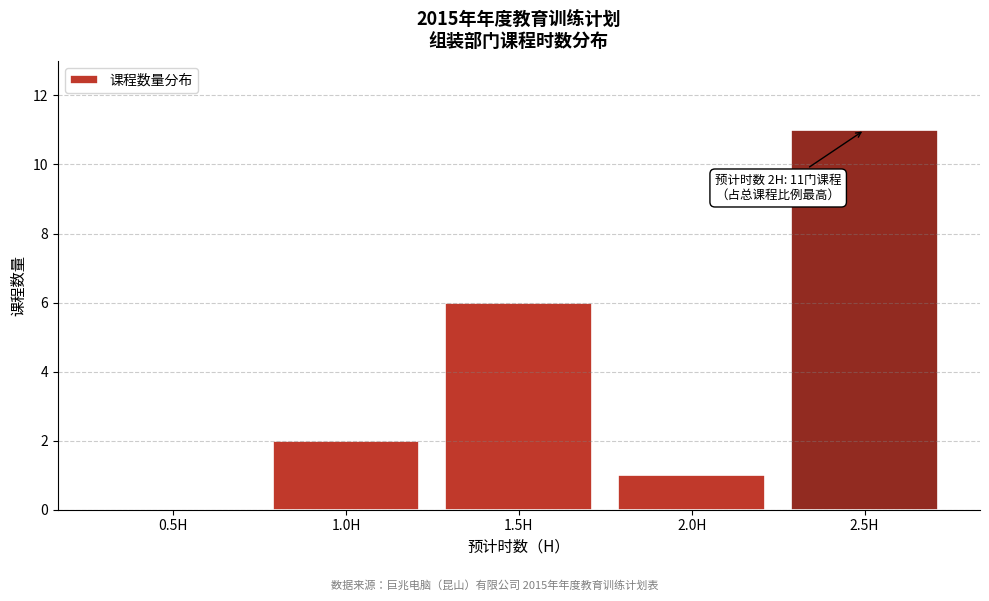

Reading left to right, transcribe all the data shown in this chart.

0.5H=0	1.0H=2	1.5H=6	2.0H=1	2.5H=11